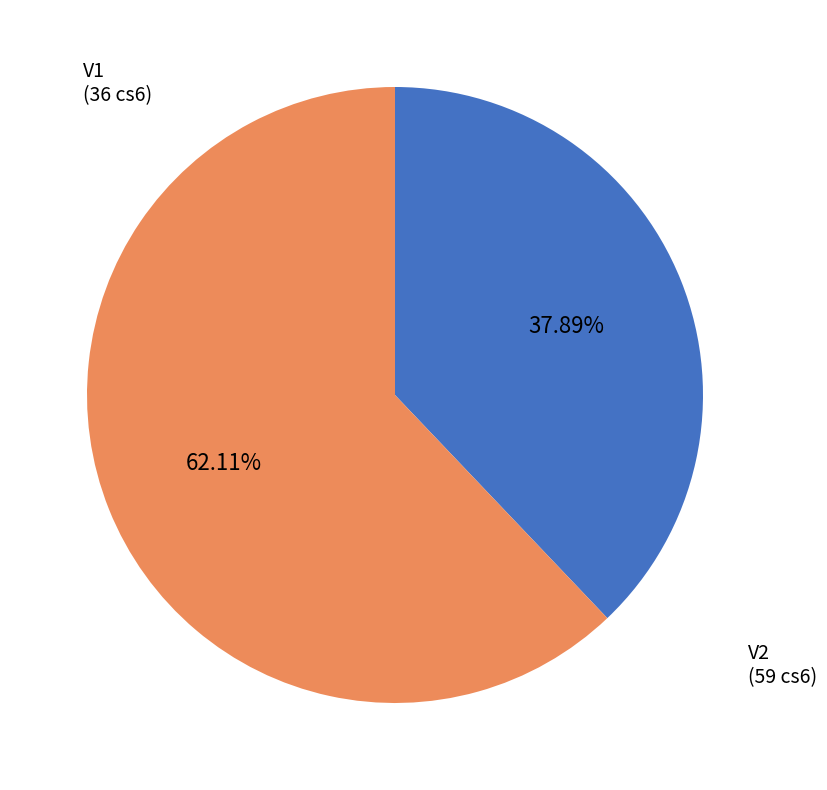

Which has a higher value, V2 or V1?

V2